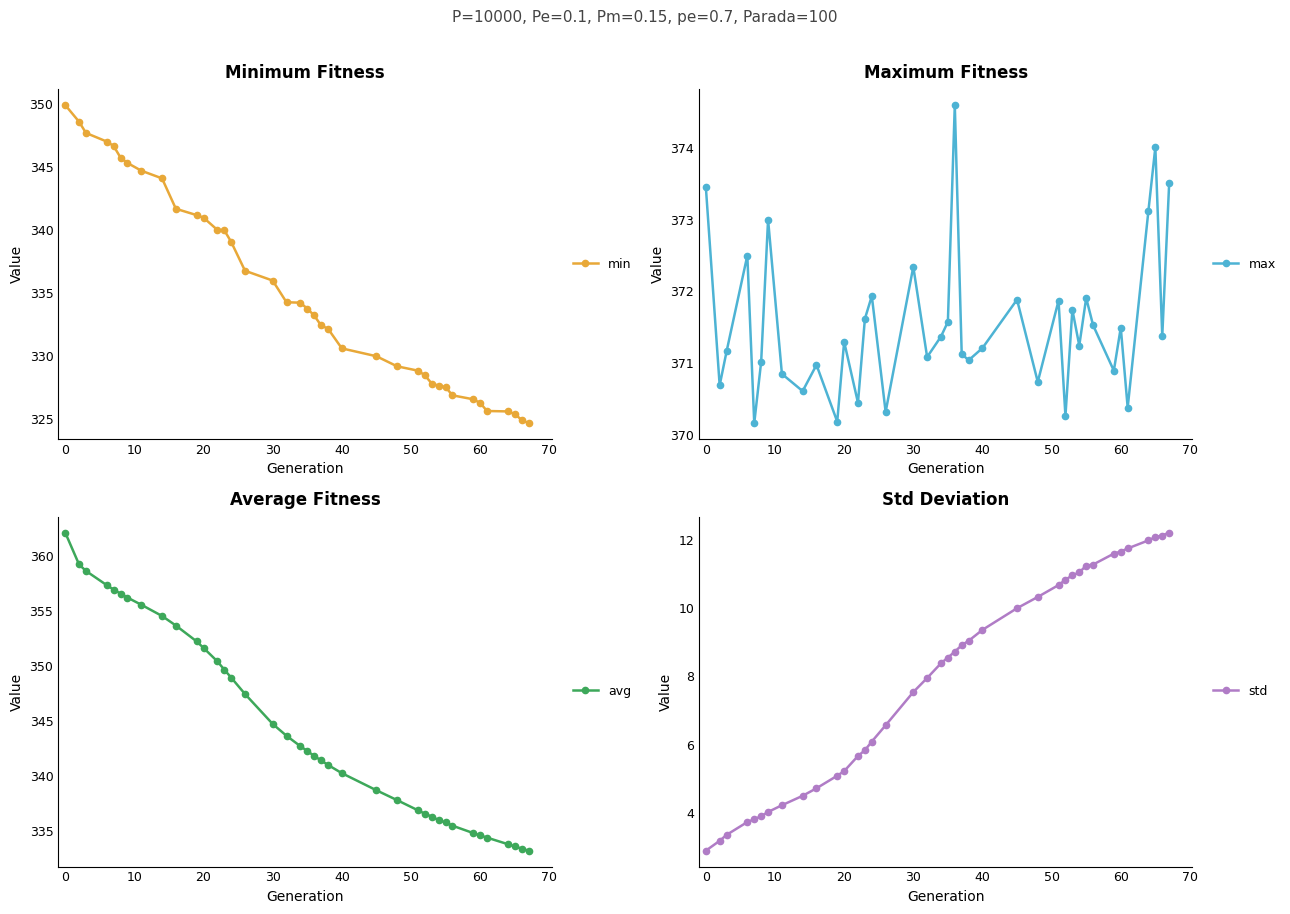

What is the highest value of the min series?

349.9